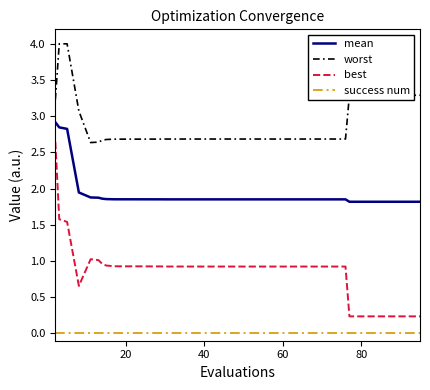

Rank the series by their average value, from lowest to highest.

success num, best, mean, worst